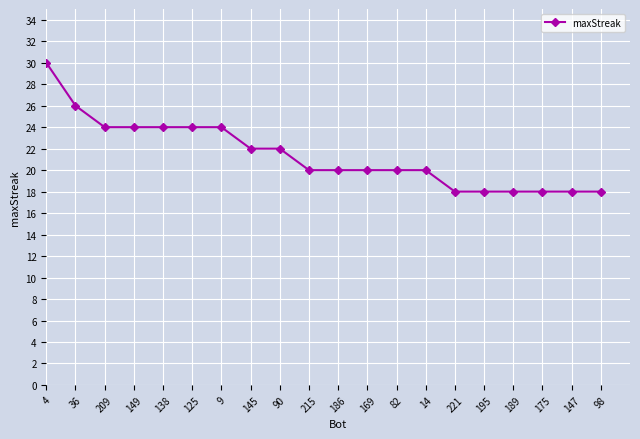

What is the greatest value displayed?

30